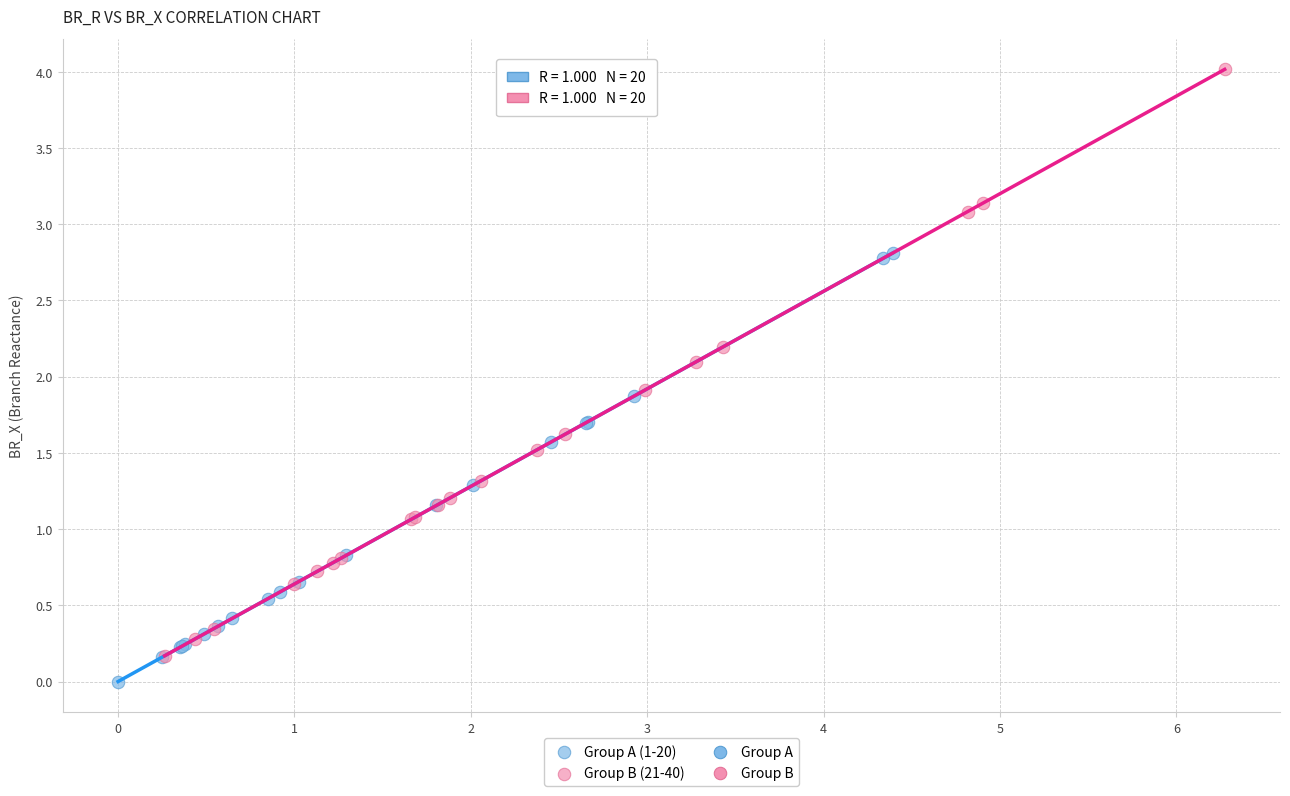

Which series has the largest Y range (max minus min)?

Group B (21-40)